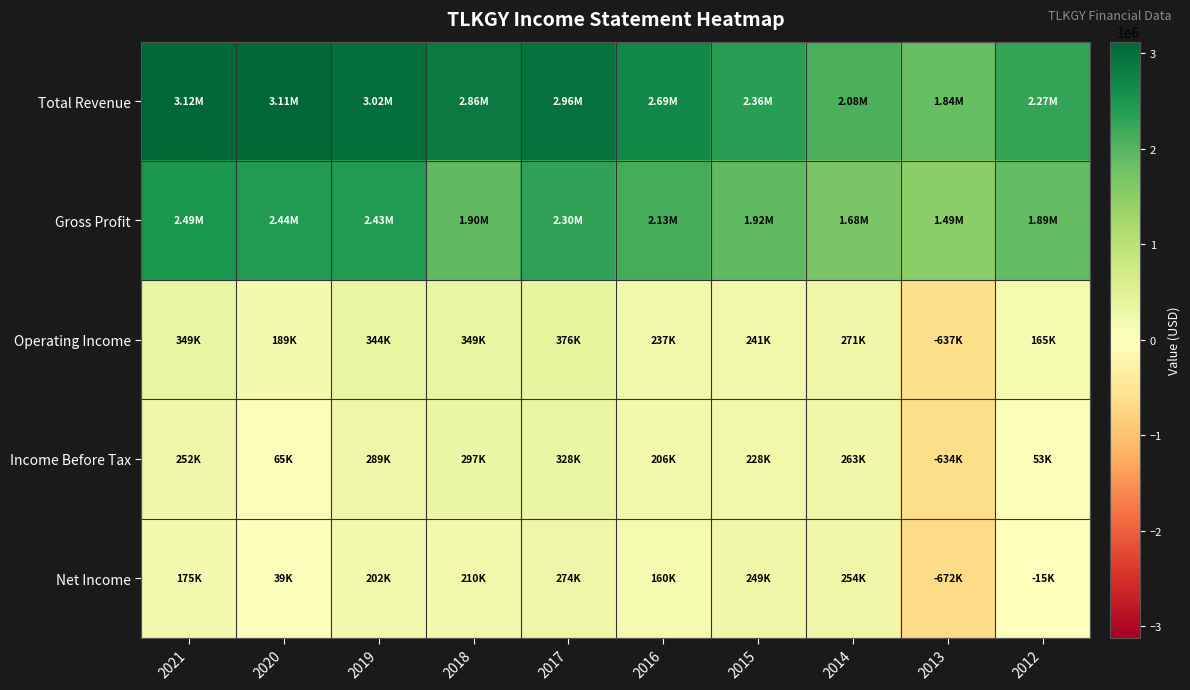

How many distinct data groups are displayed?

5